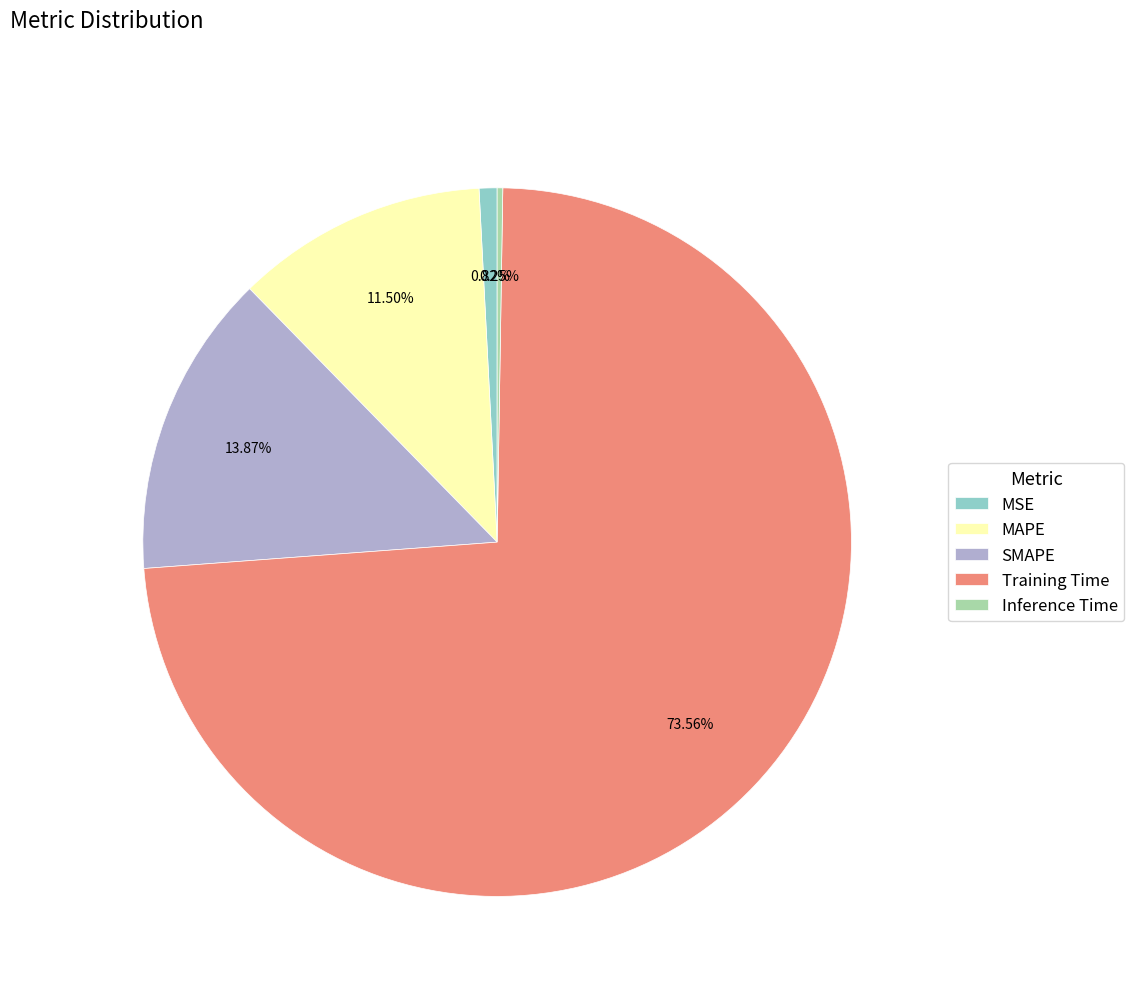

What is the largest slice in the pie chart?

Training Time